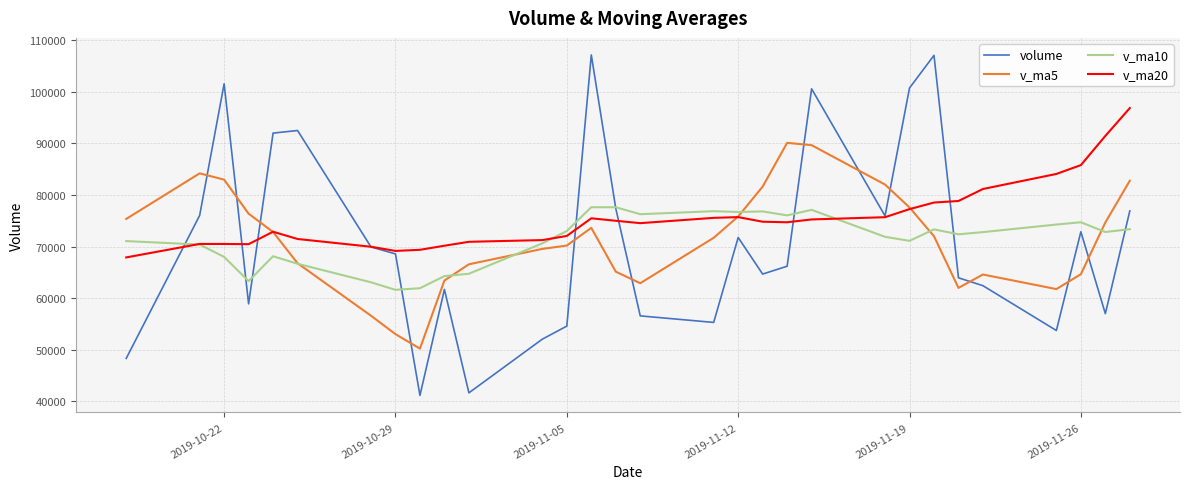

Rank the series by their maximum value, from highest to lowest.

volume, v_ma20, v_ma5, v_ma10